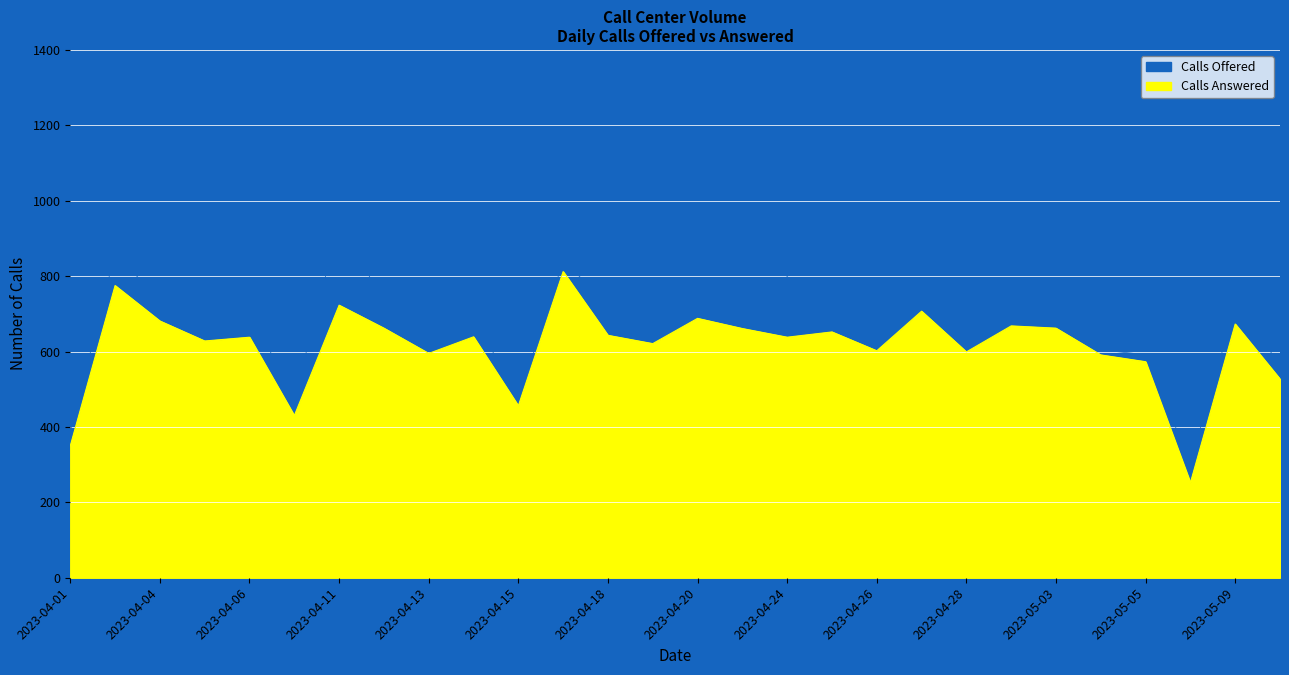

Which label corresponds to the largest value in the chart?

2023-04-11